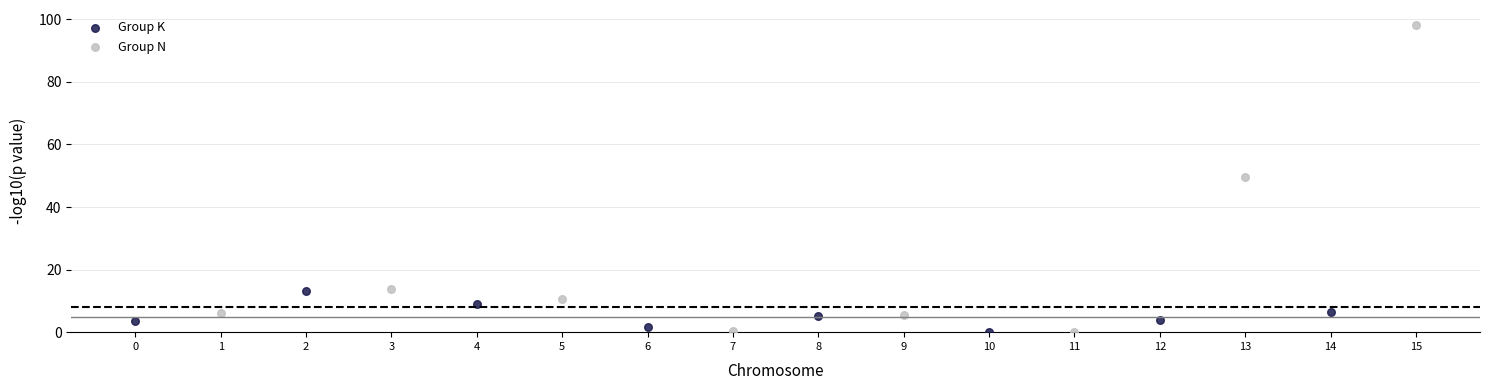

Which series has the widest spread of Y values?

Group N